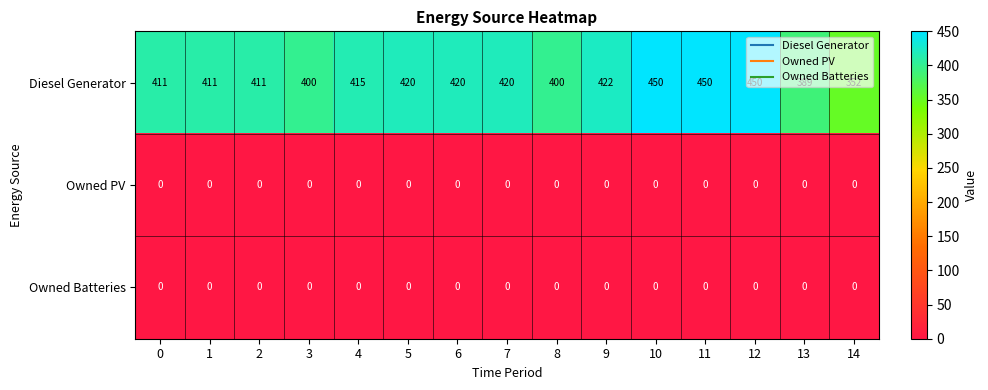

Between 7 and 10, which series saw the biggest shift?

Diesel Generator